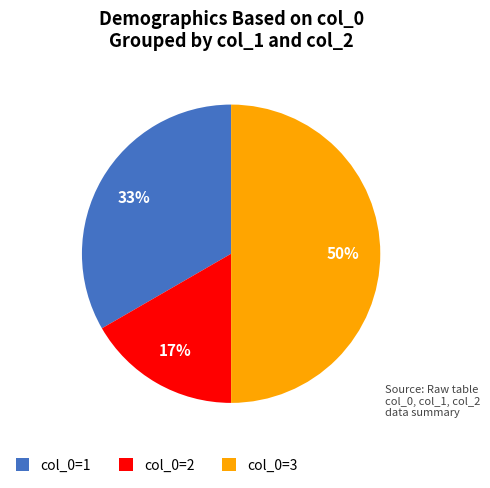

Does col_0=2 represent more than half of the total?

No